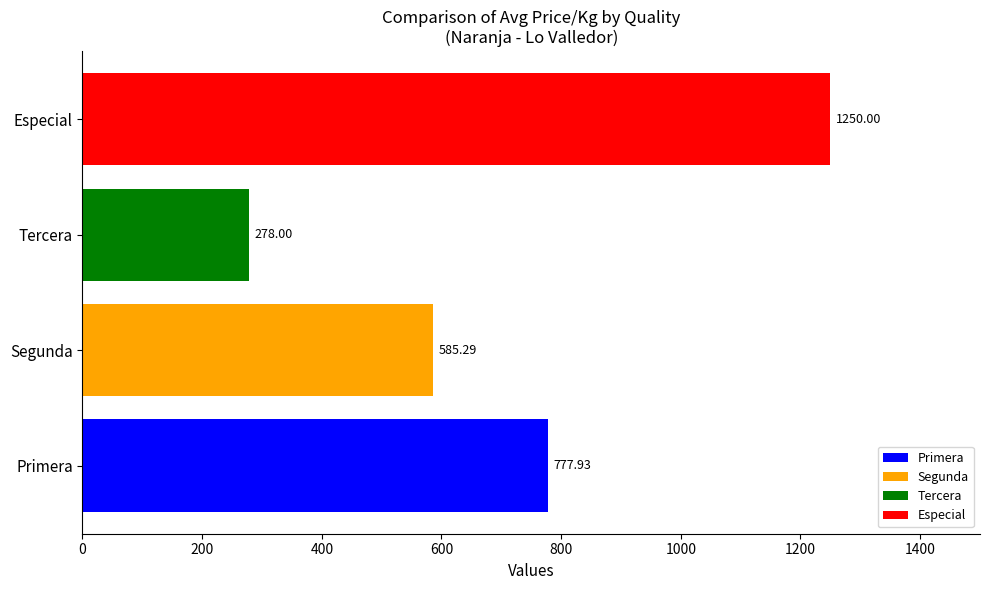

How many bars are there in total?

4